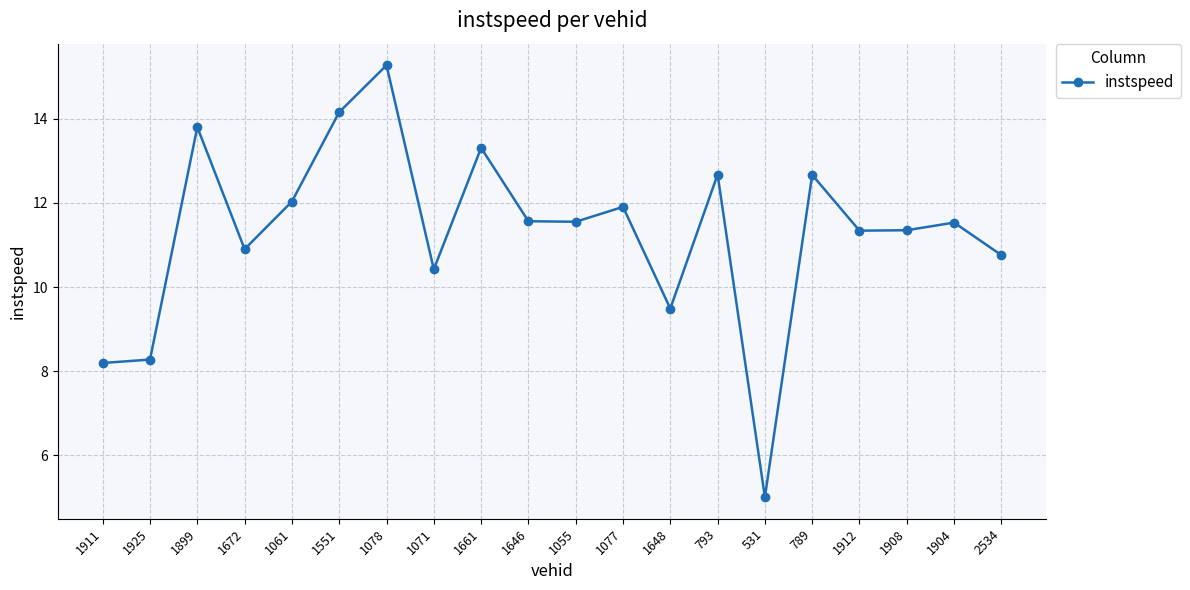

Where is the data nearest to the value 10?

1071